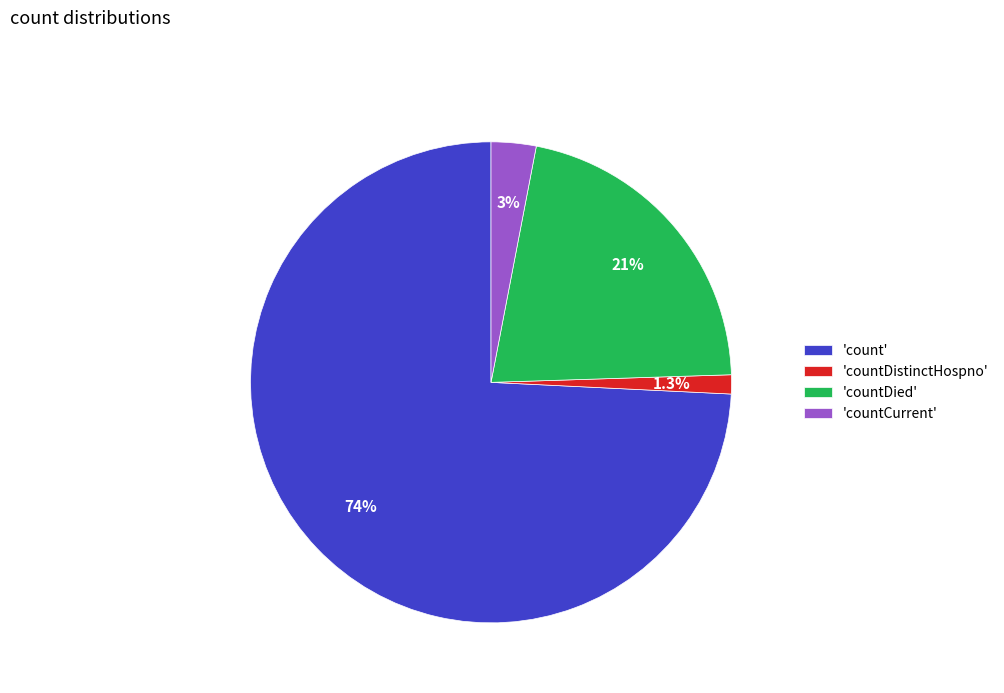

What percentage do 'count' and 'countDied' together represent?

95.7%